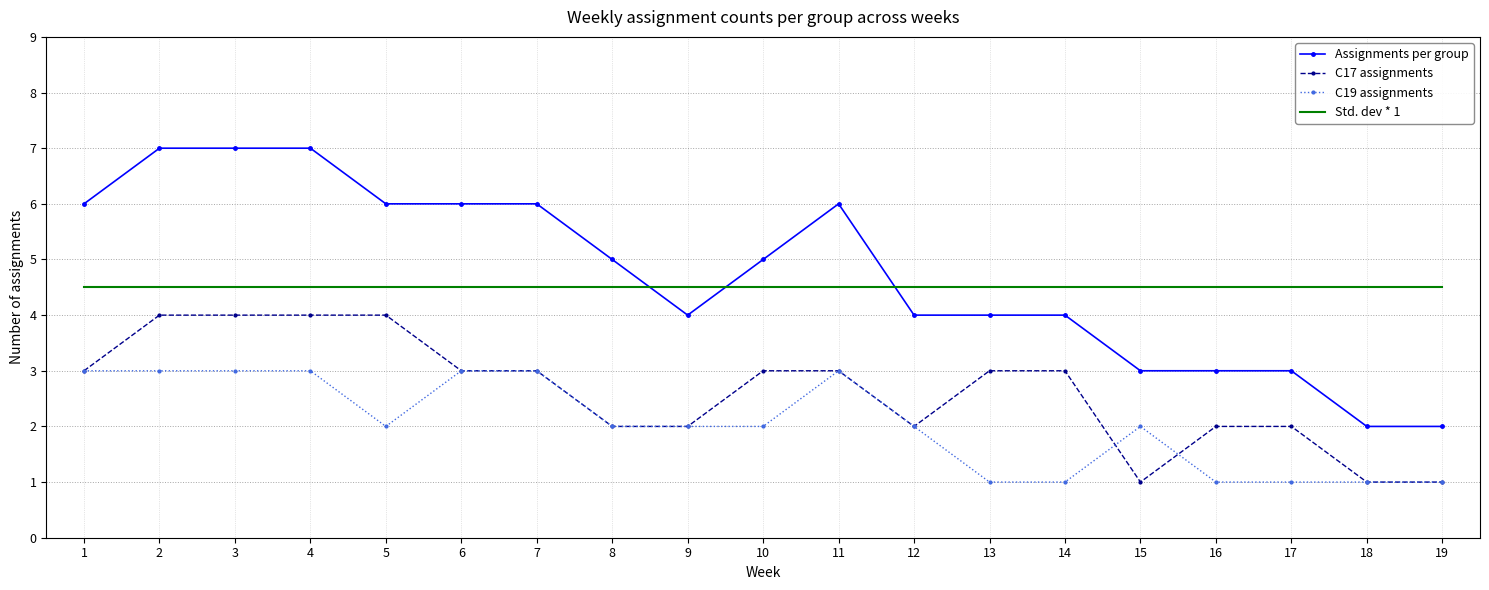

What is the difference between the highest and lowest values at 13?

3.5